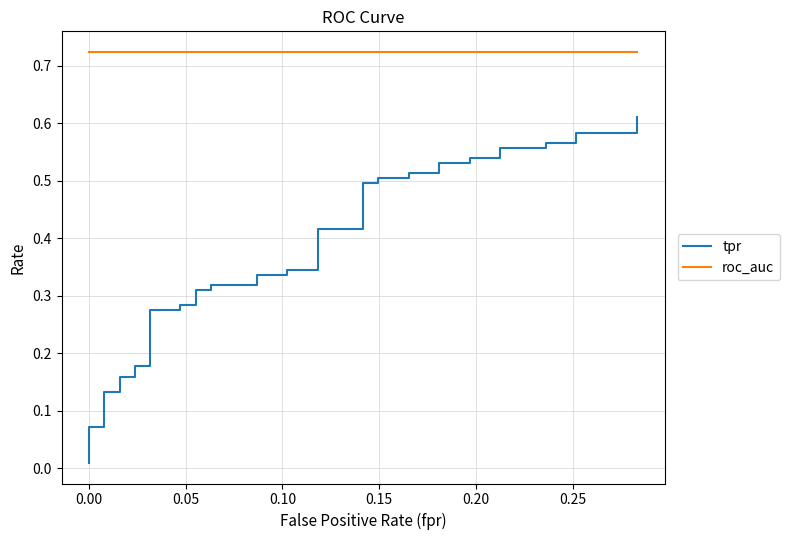

What are all the series names shown in the legend?

tpr, roc_auc